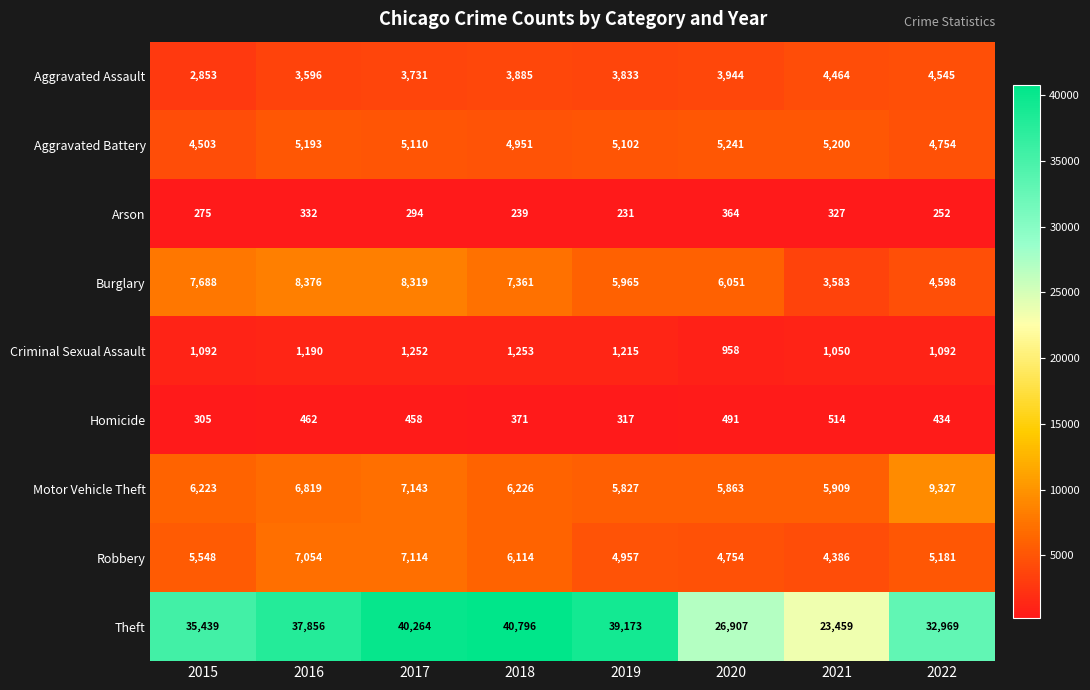

Which label corresponds to the largest value in the chart?

2018